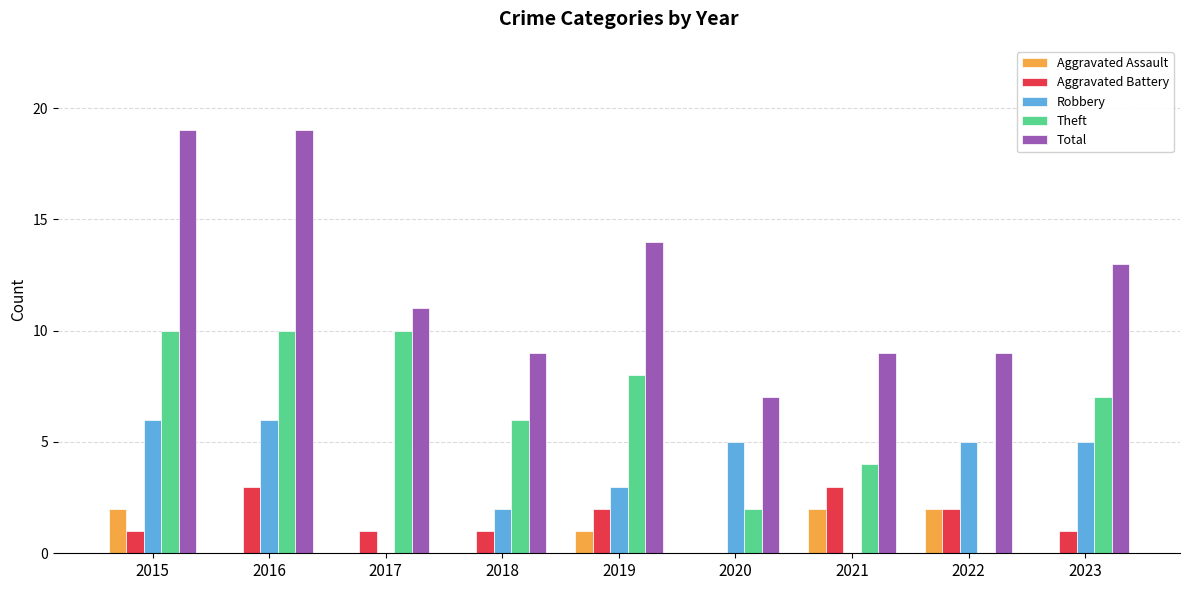

What is the maximum value for Aggravated Battery?

3